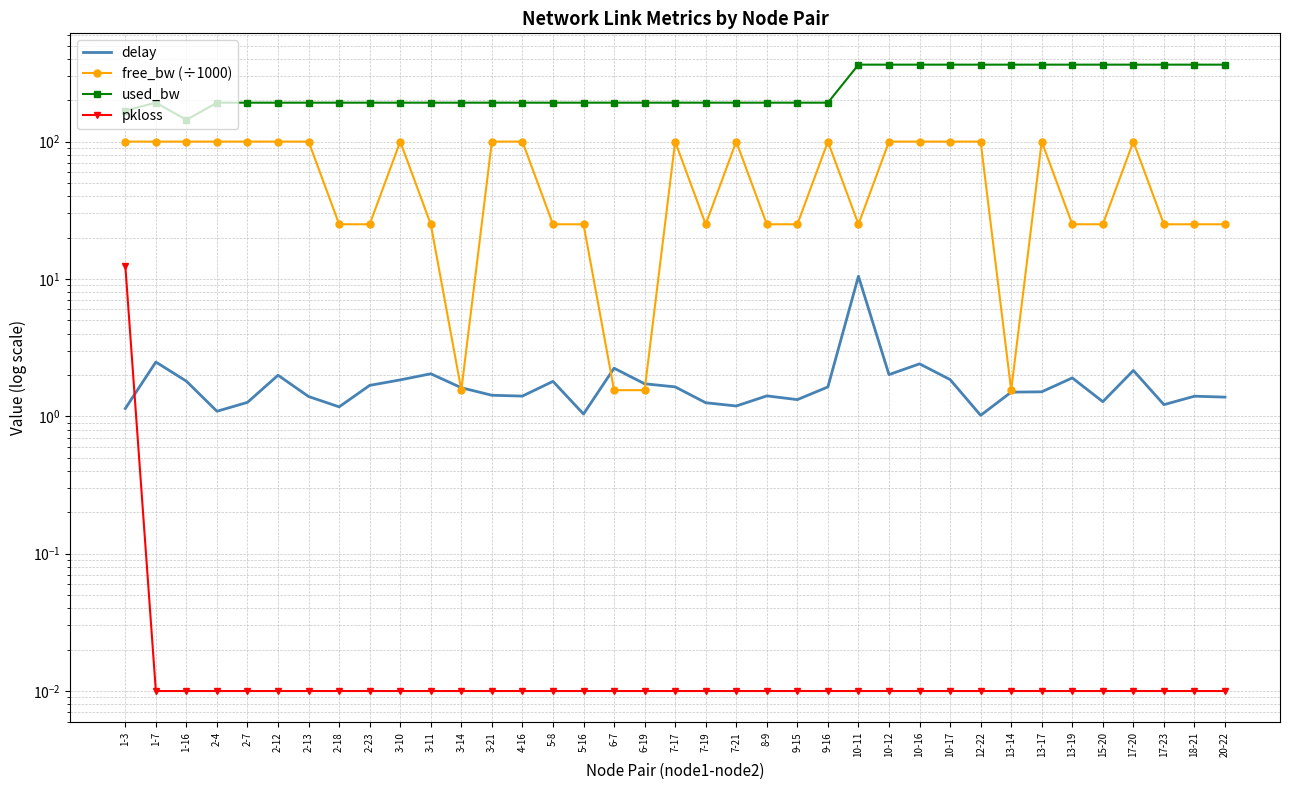

At which label does free_bw (÷1000) reach its peak?

1-16